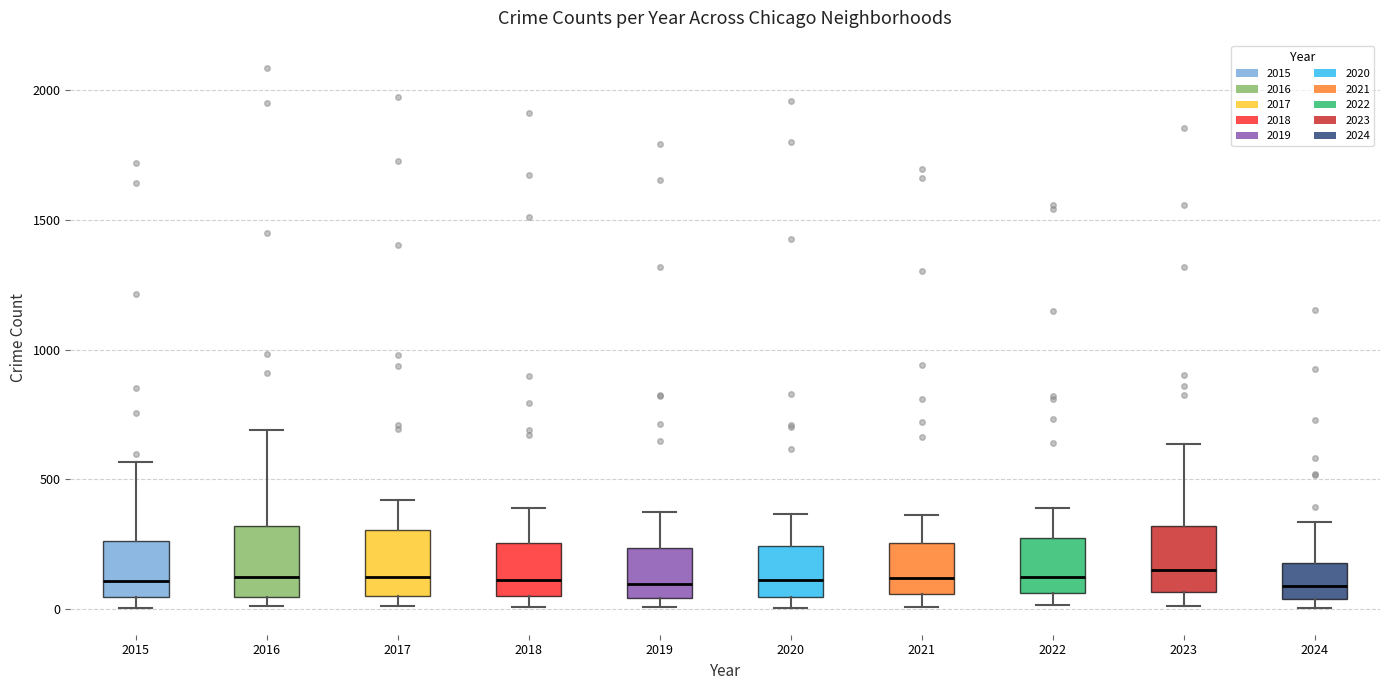

Reading left to right, read every box against the y-axis: the position of its median line, the range the box covers, and the ends of its whiskers. The values are not printed on the chart, so give them approximately, as read against the axis.

2015: median 100, box 50 to 250, whiskers 0 to 550
2016: median 150, box 50 to 300, whiskers 0 to 700
2017: median 100, box 50 to 300, whiskers 0 to 400
2018: median 100, box 50 to 250, whiskers 0 to 400
2019: median 100, box 50 to 250, whiskers 0 to 400
2020: median 100, box 50 to 250, whiskers 0 to 350
2021: median 100, box 50 to 250, whiskers 0 to 350
2022: median 100, box 50 to 250, whiskers 0 to 400
2023: median 150, box 50 to 300, whiskers 0 to 650
2024: median 100, box 50 to 200, whiskers 0 to 350